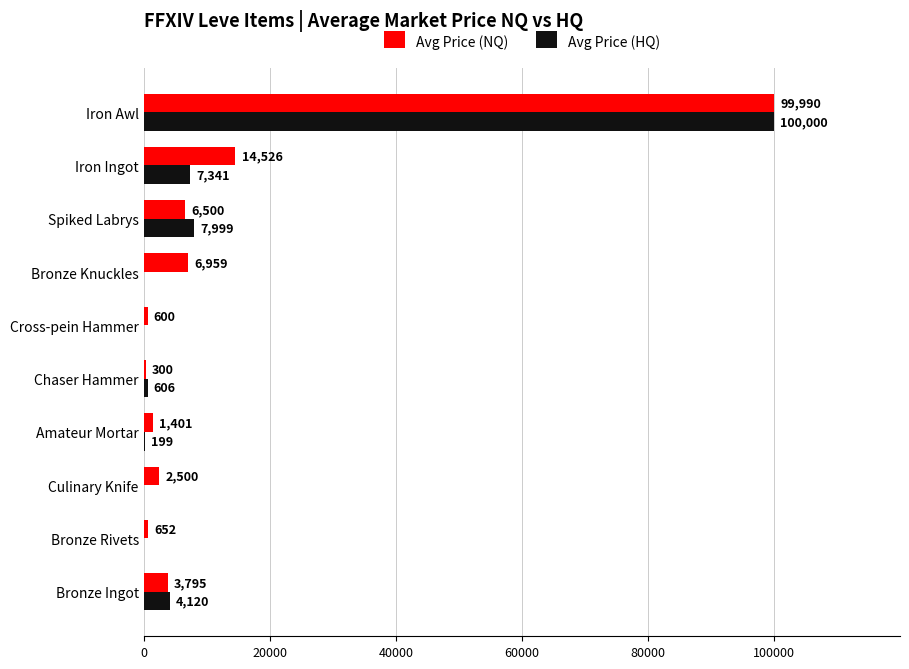

Between Amateur Mortar and Iron Awl, which series saw the biggest shift?

Avg Price (HQ)